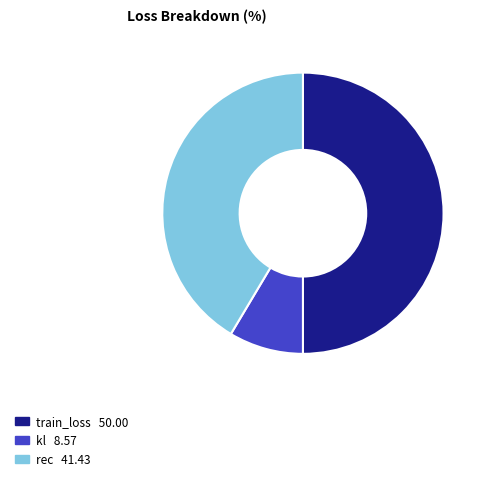

Which category has the smallest portion of the pie?

kl